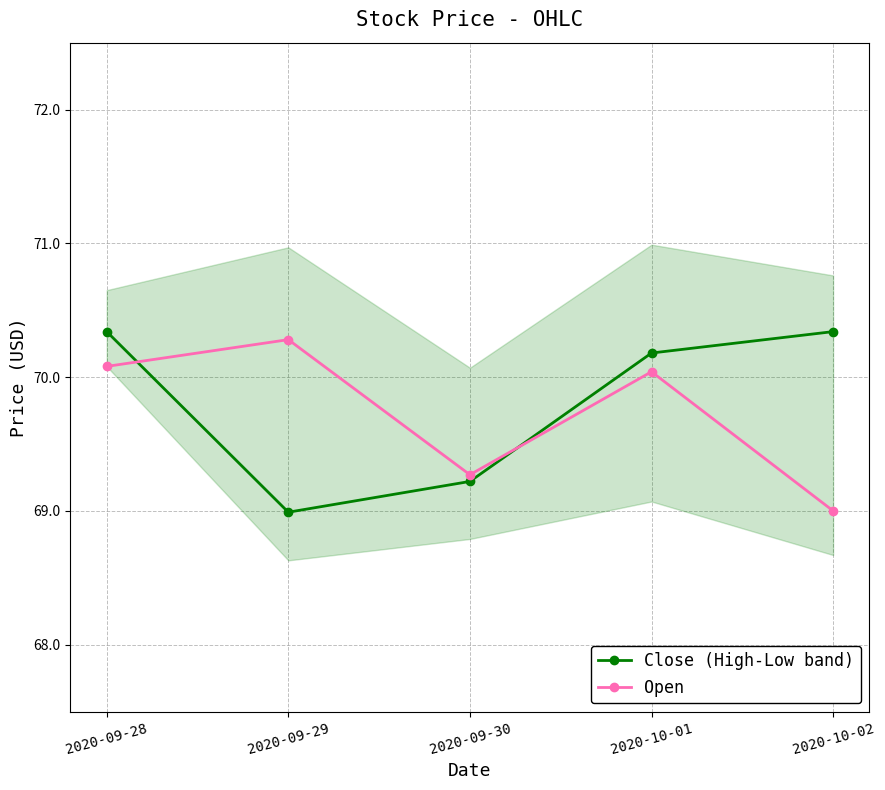

At how many categories does at least one series exceed 69?

5